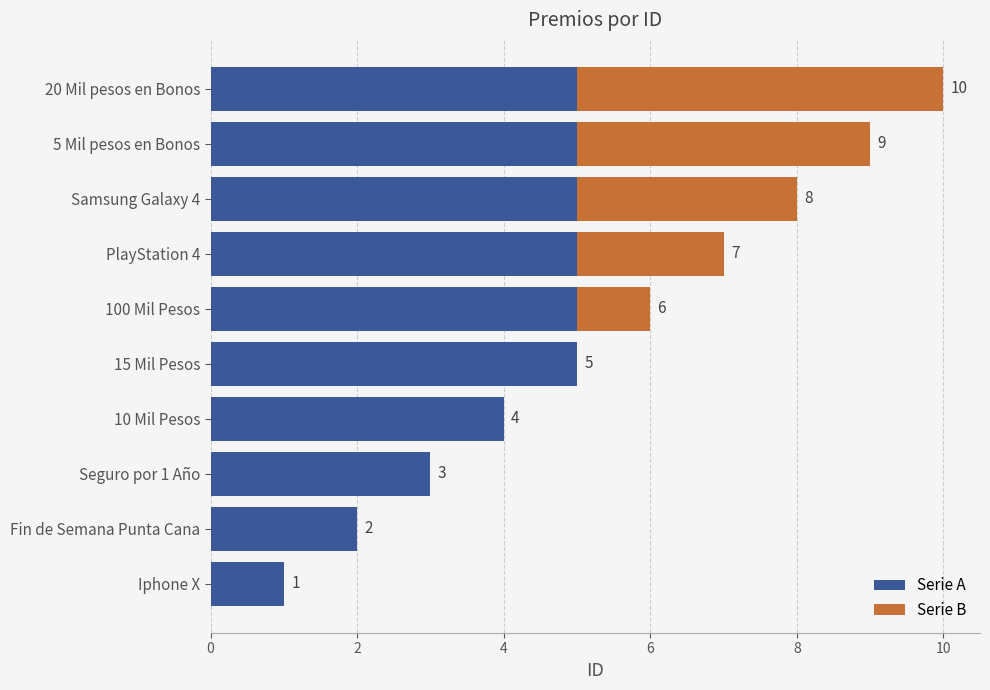

What is the maximum value for Serie A?

5